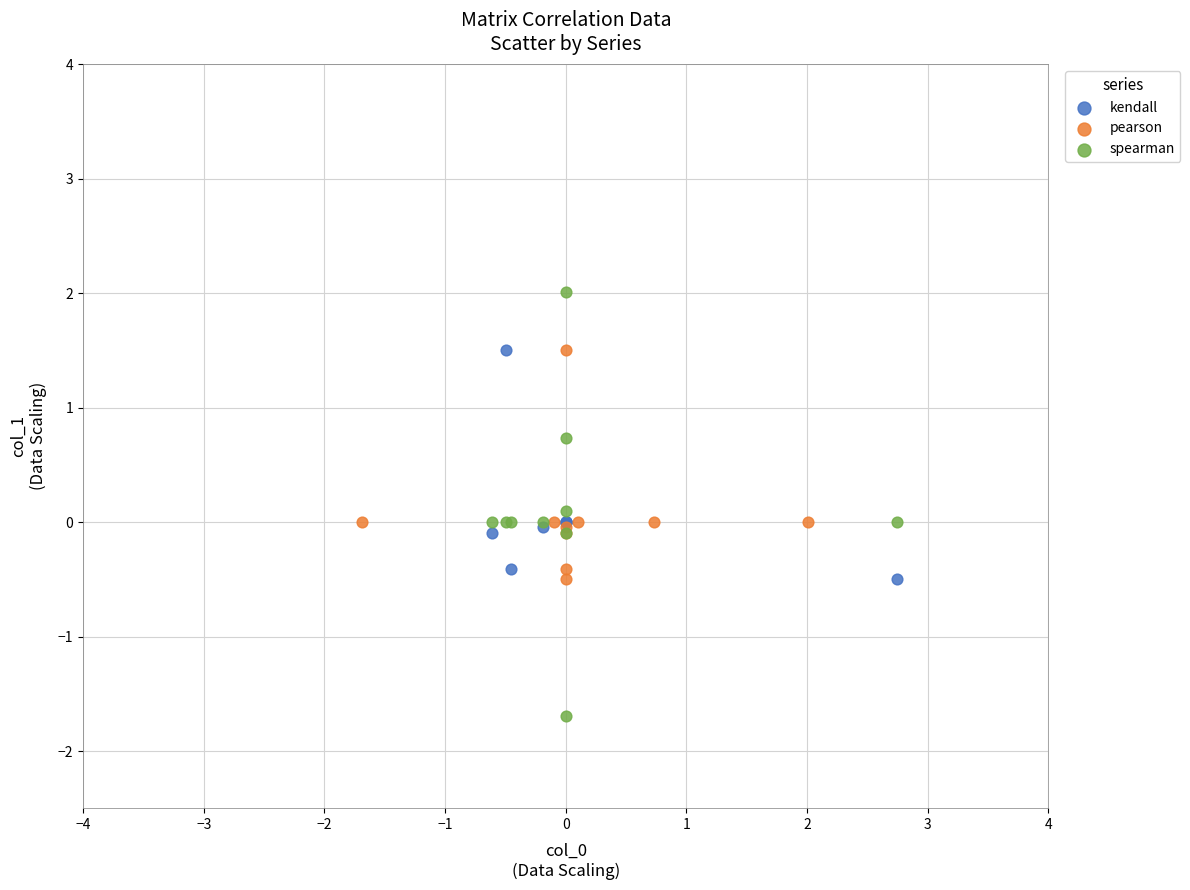

Which series reaches the maximum Y coordinate?

spearman